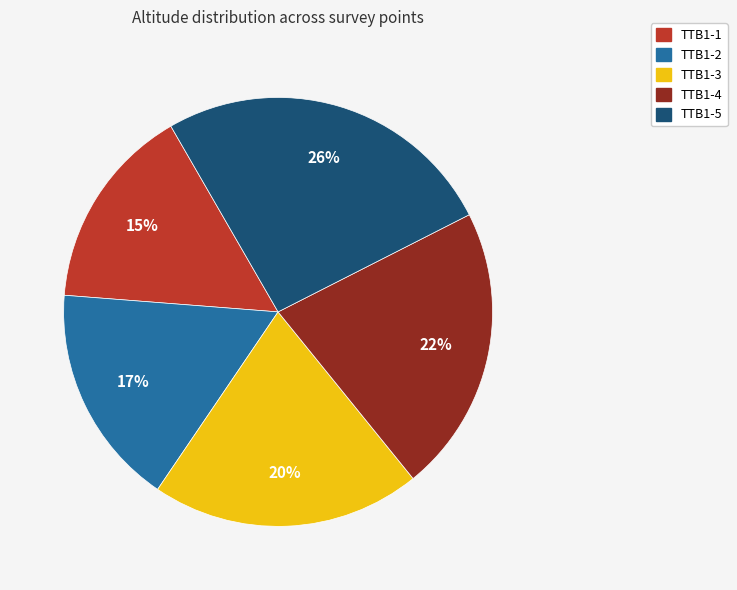

To the nearest percent, what is the average slice percentage?

20%